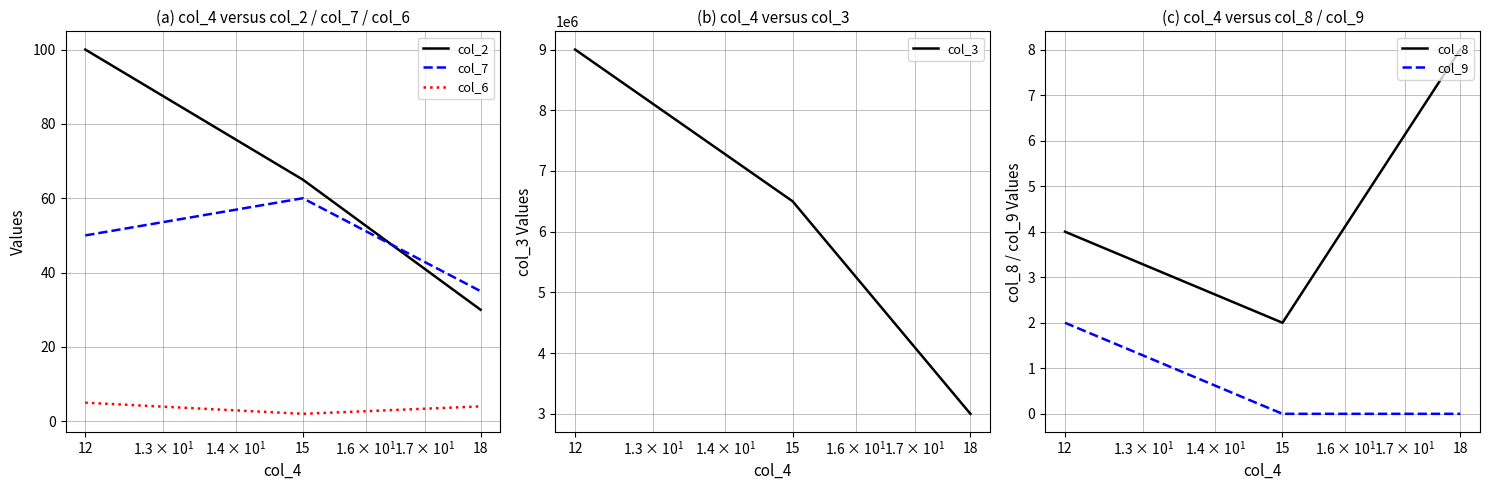

What is the value of the col_8 point at the 3rd from the left?

8